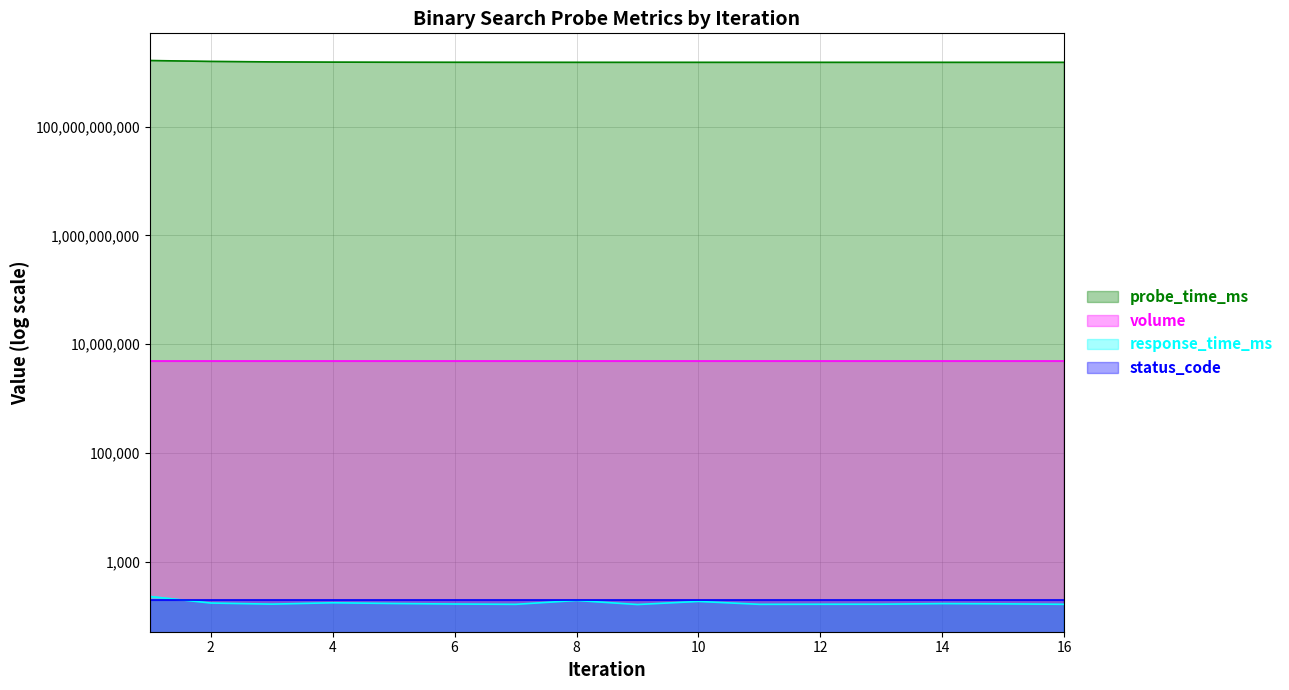

What is the value of the probe_time_ms point at the 12th from the left?

1514821044999.0